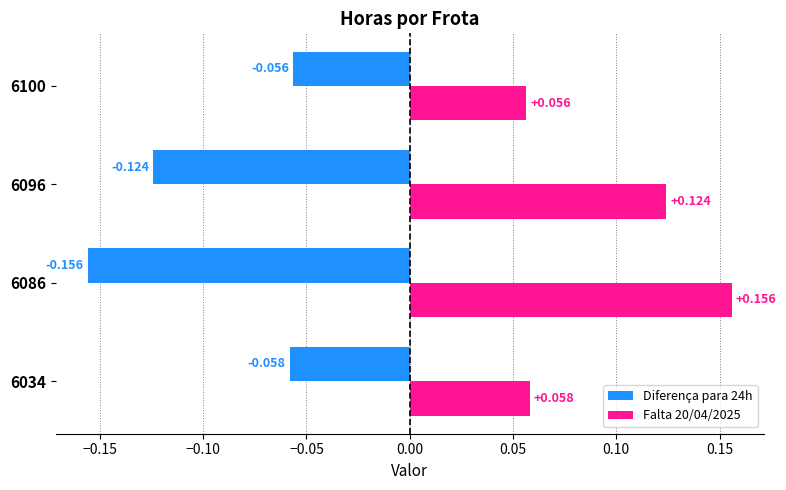

Is the value of Falta 20/04/2025 at 6096 greater than the value of Diferença para 24h at 6086?

Yes